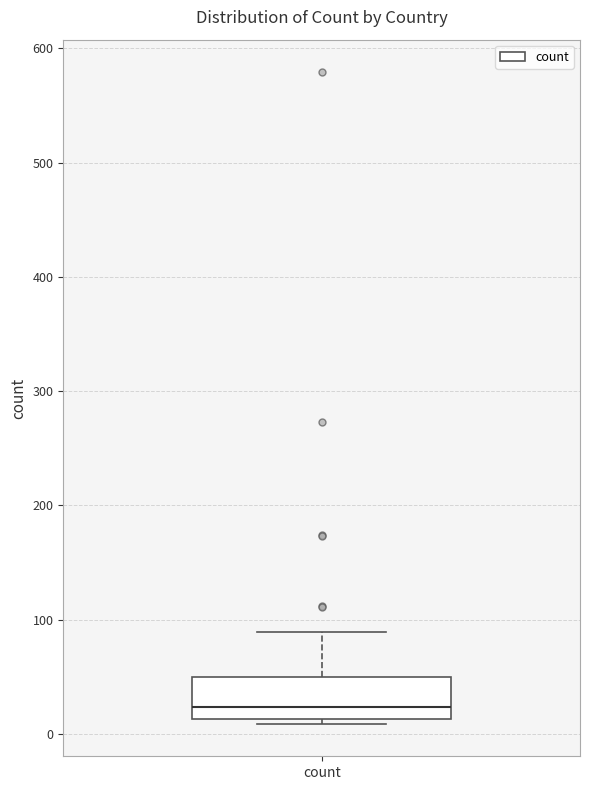

Where is the upper edge of the box for count on the y-axis? The values are not printed on the chart, so give them approximately, as read against the axis.

50